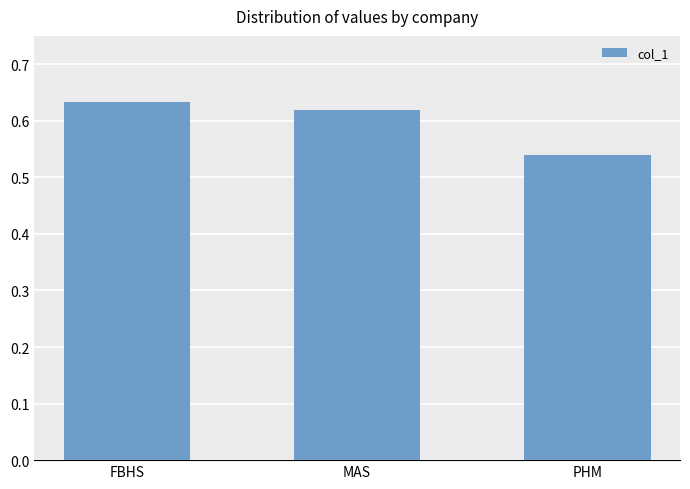

What is the label of the 2nd bar from the right?

MAS